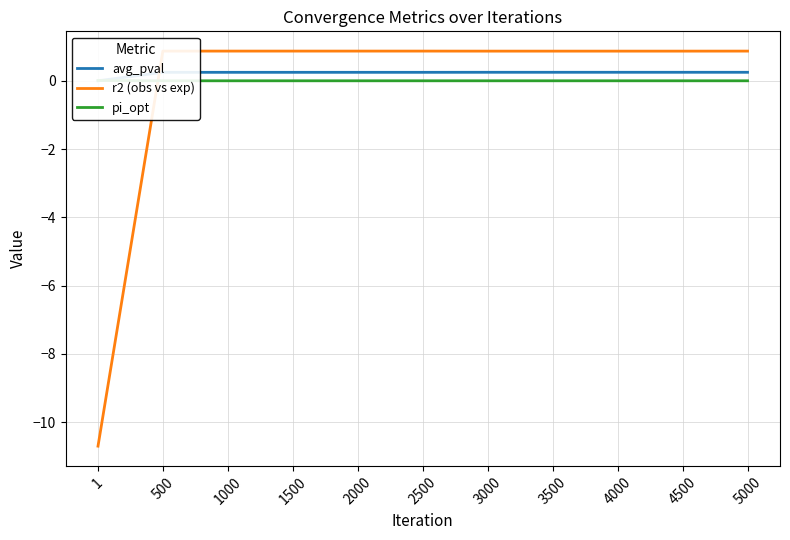

What is the greatest value displayed?

0.9